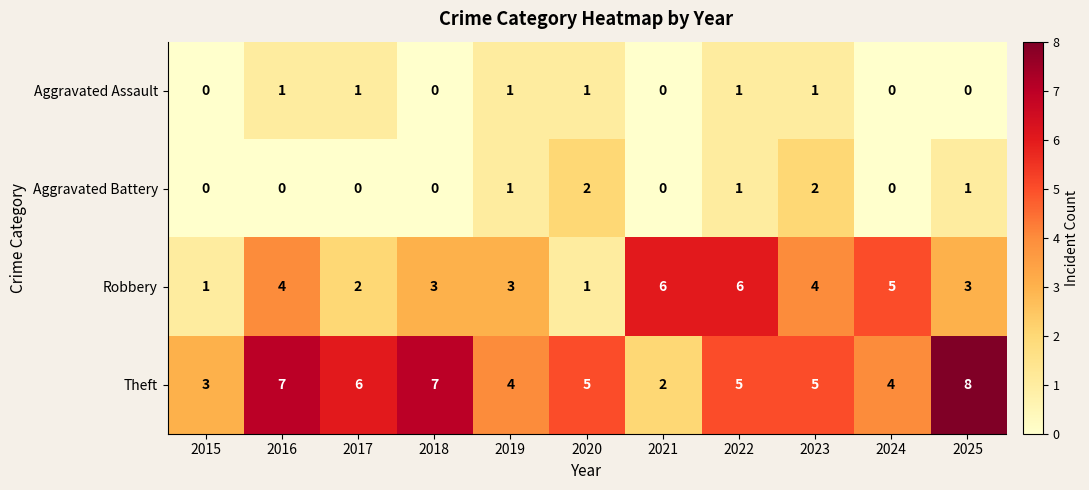

At which category is the sum across all series the highest?

2022